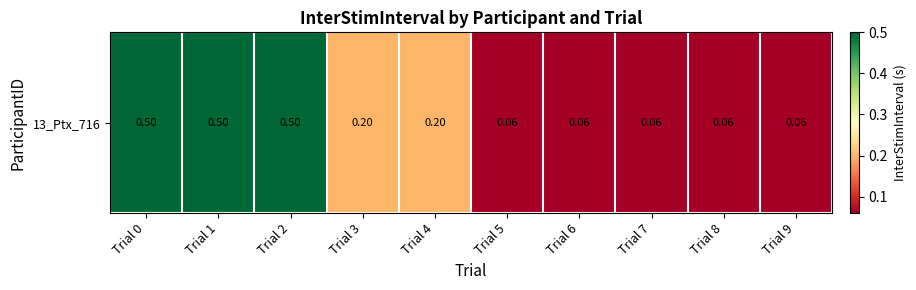

Reading left to right, list all the values displayed in this chart.

Trial 0=0.5	Trial 1=0.5	Trial 2=0.5	Trial 3=0.2	Trial 4=0.2	Trial 5=0.1	Trial 6=0.1	Trial 7=0.1	Trial 8=0.1	Trial 9=0.1